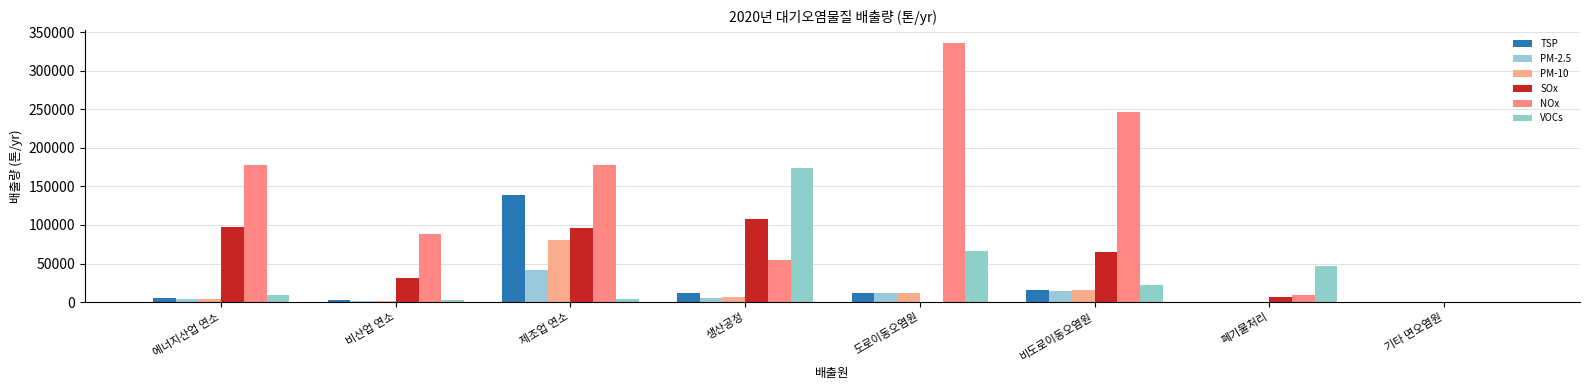

List the labels in order of SOx value, largest first.

생산공정, 에너지산업 연소, 제조업 연소, 비도로이동오염원, 비산업 연소, 폐기물처리, 도로이동오염원, 기타 면오염원